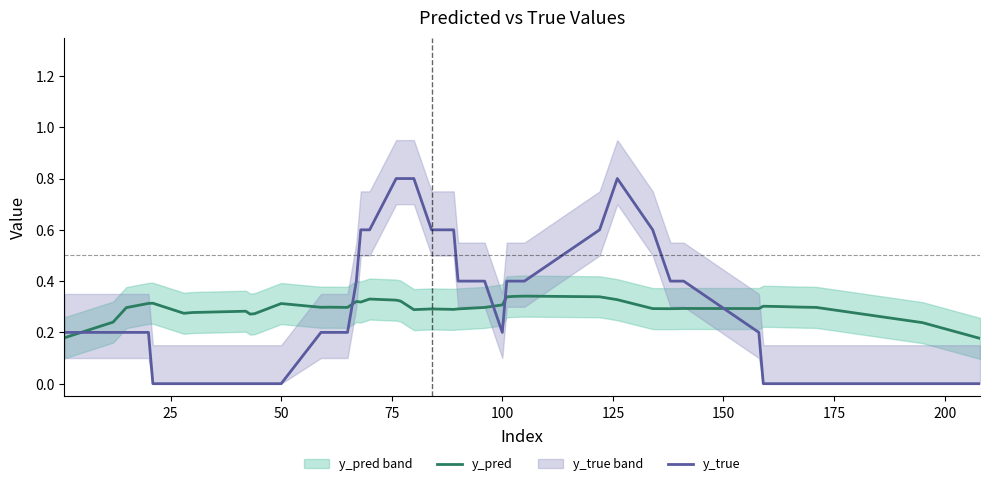

True or false: y_true and y_pred intersect in this chart.

True